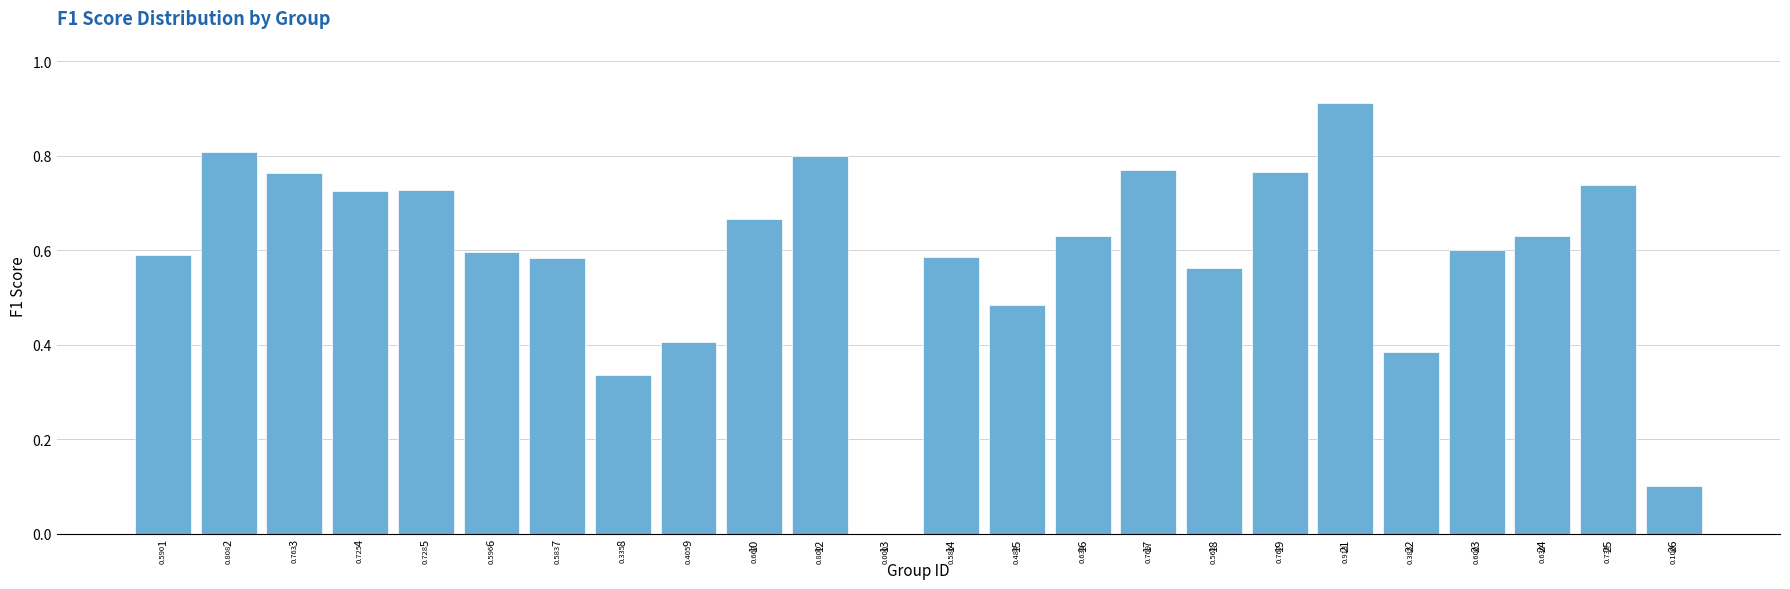

Which category has the highest value across all series?

21